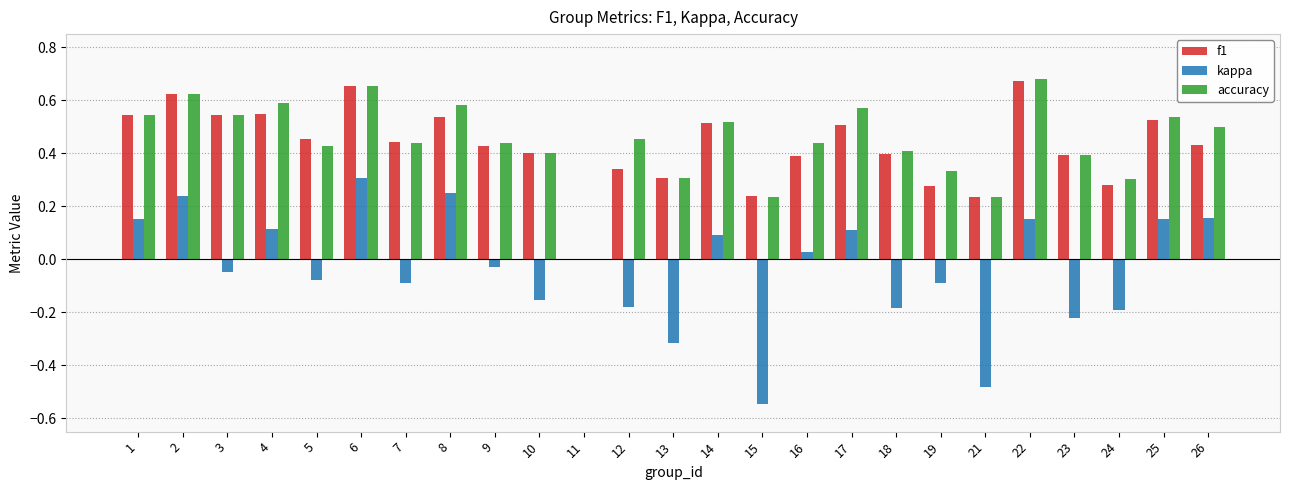

The accuracy series shows 0.4 at 7. True or false?

True